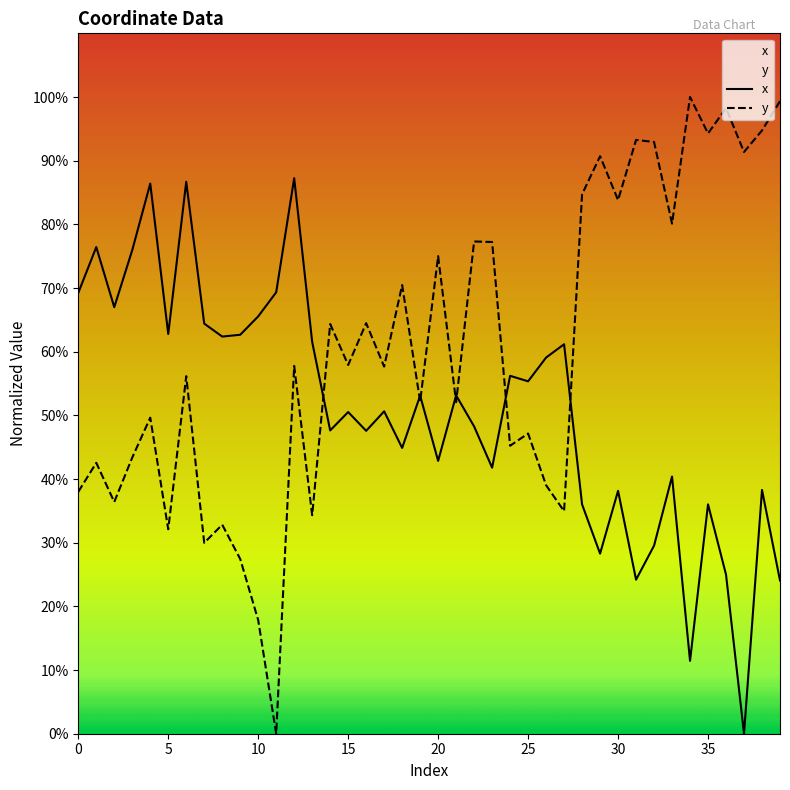

What is the average value of the y series?

207.0